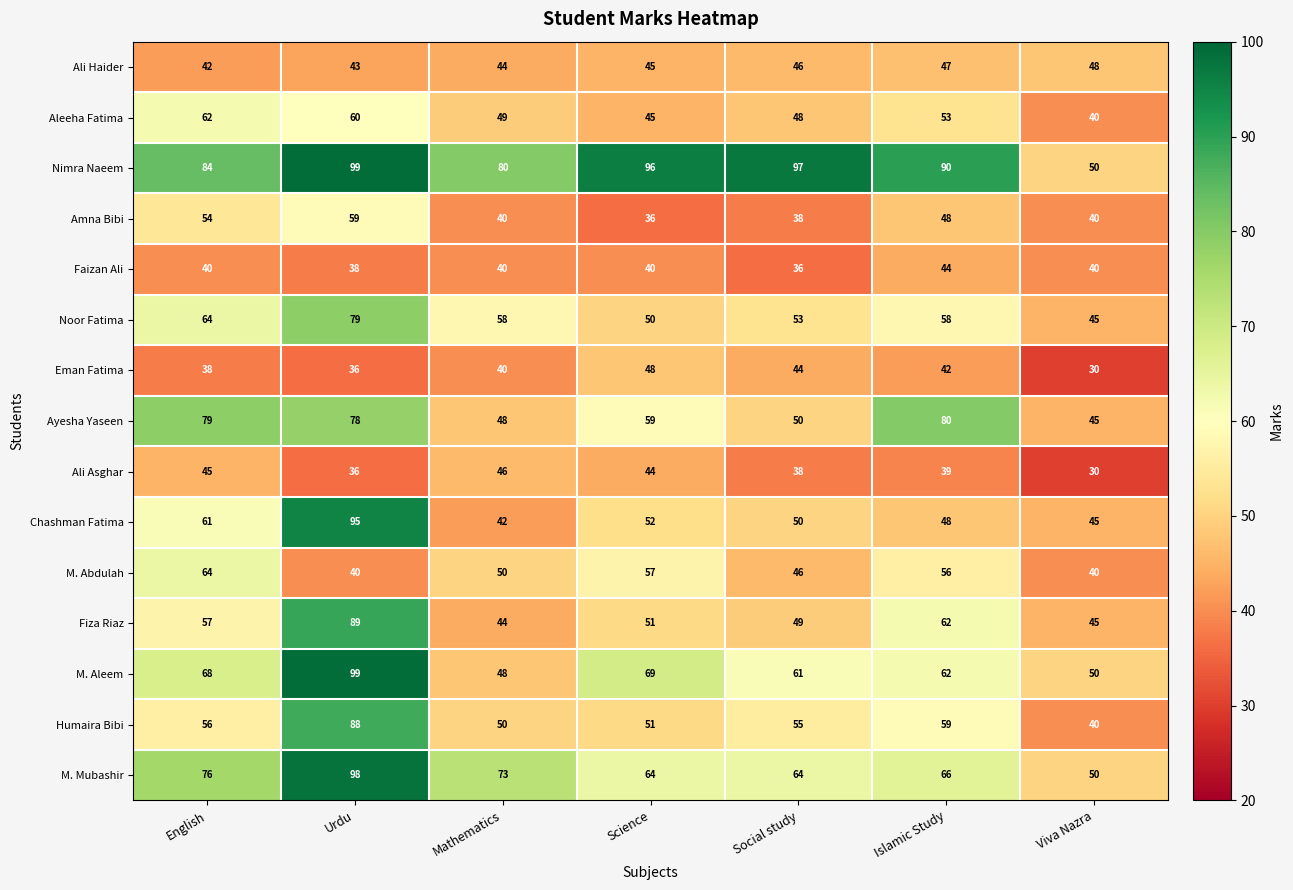

List the labels in order of Aleeha Fatima value, smallest first.

Viva Nazra, Science, Social study, Mathematics, Islamic Study, Urdu, English